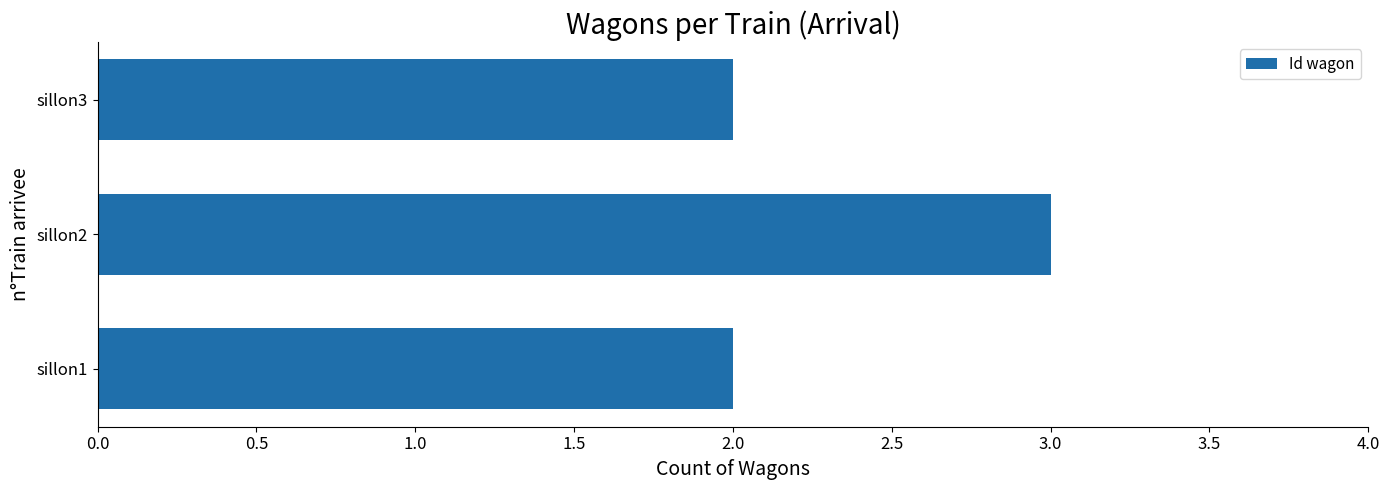

The value at sillon3 is 2. True or false?

True